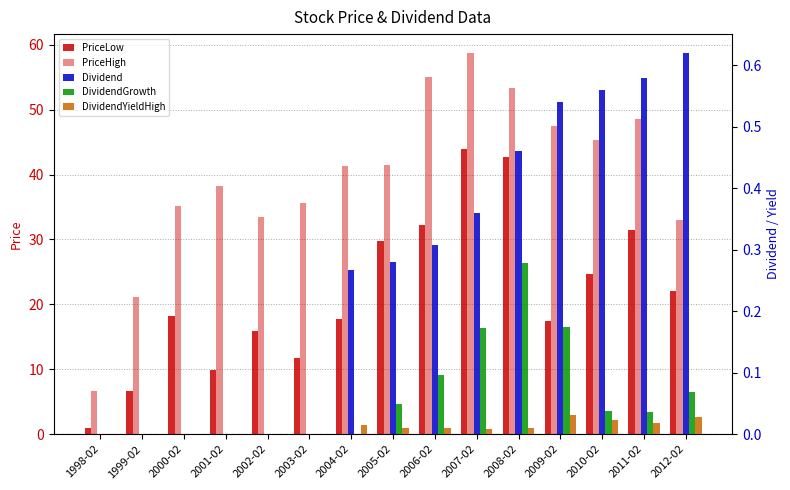

What is the spread (max minus min) of values at 2001-02?

38.2